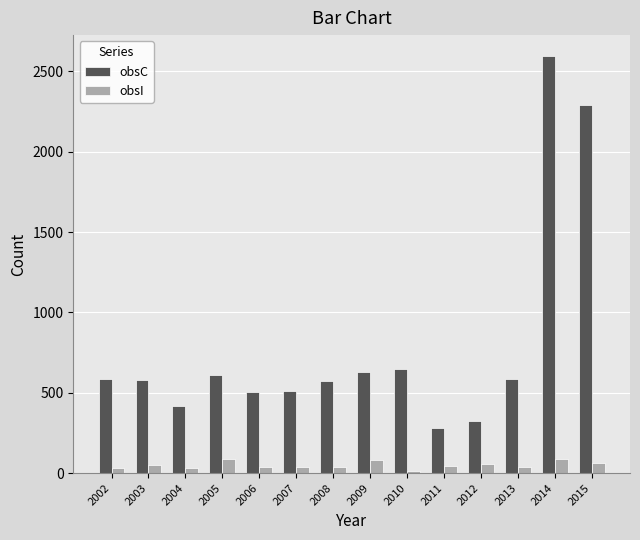

The obsC series shows 573.0 at 2008. True or false?

True